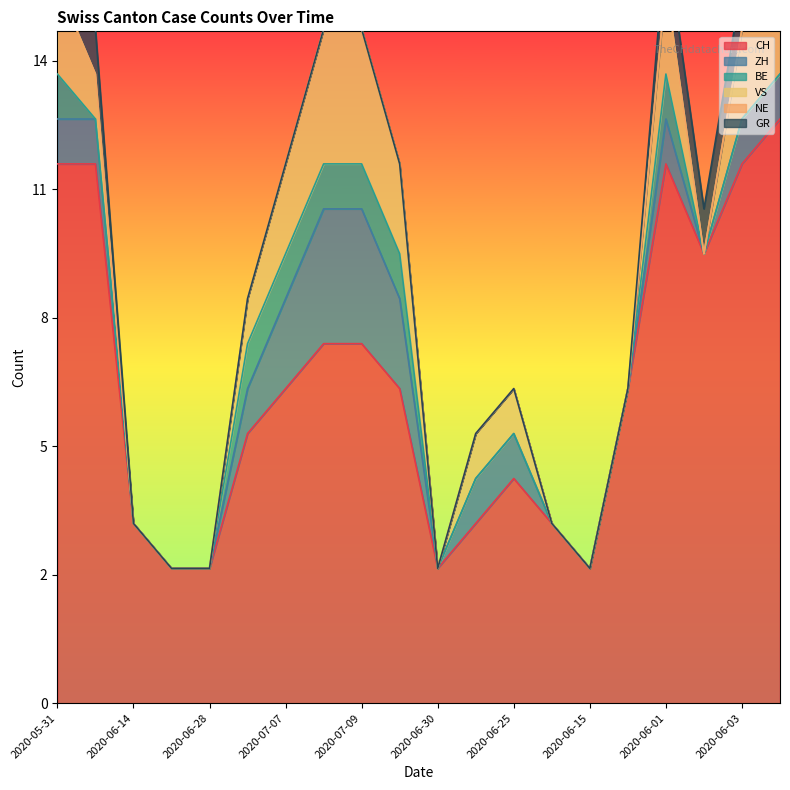

Which category has the highest value in the VS series?

2020-07-08